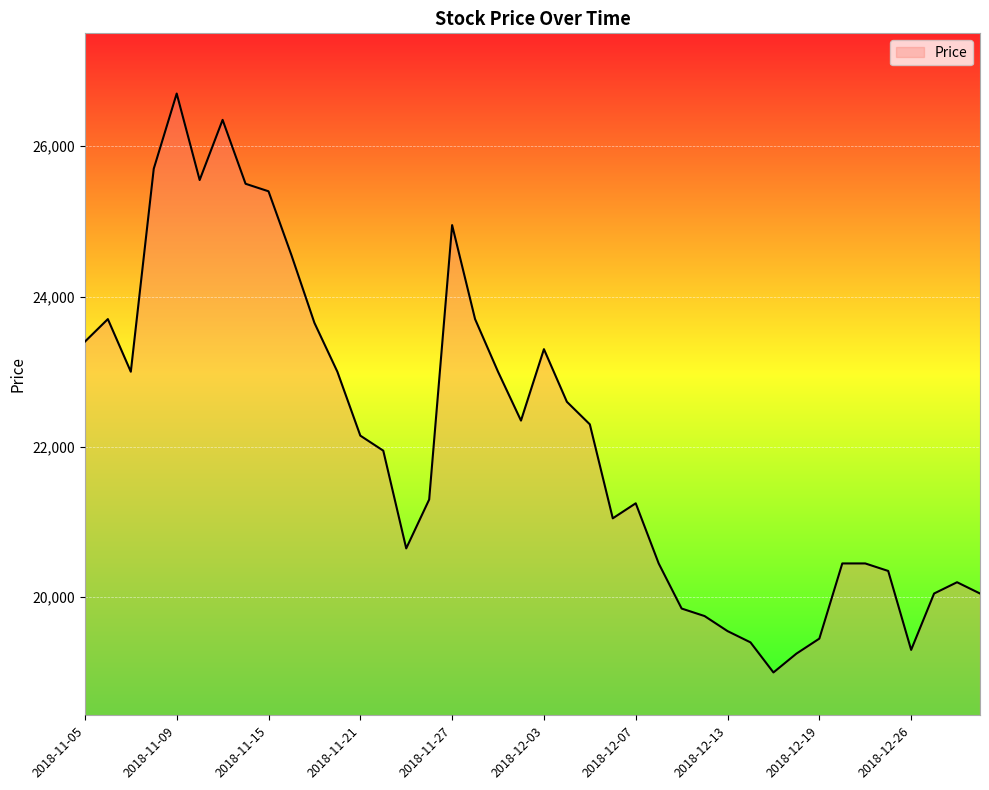

What is the difference between the maximum and minimum values?

7700